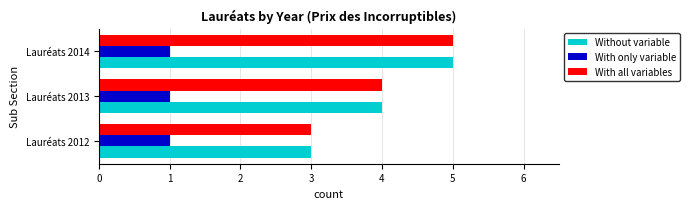

Is it true that With only variable equals 1 at Lauréats 2013?

True